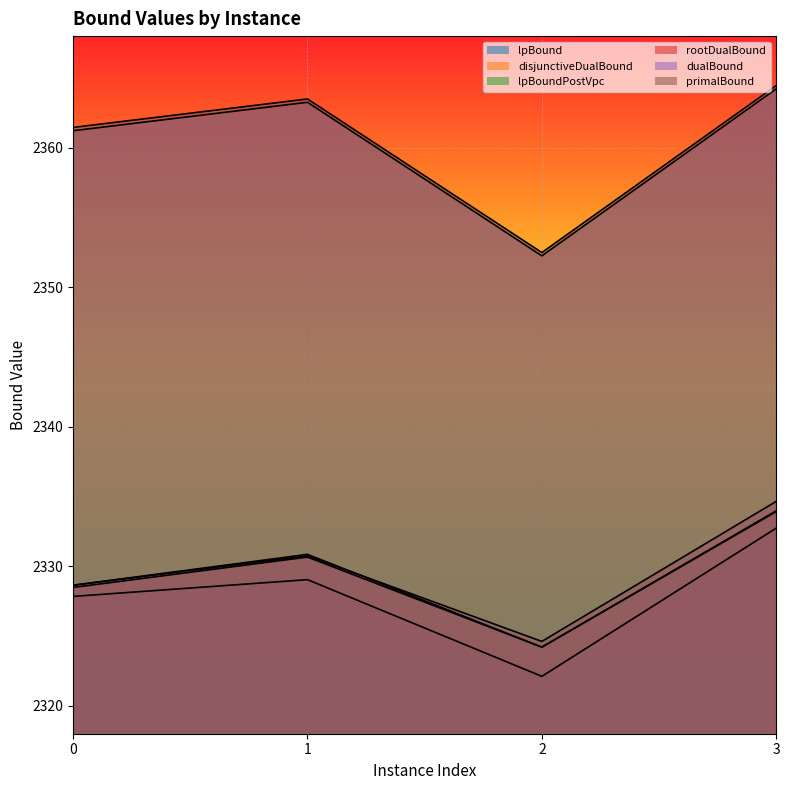

The primalBound series shows 1259.4 at 0. True or false?

False